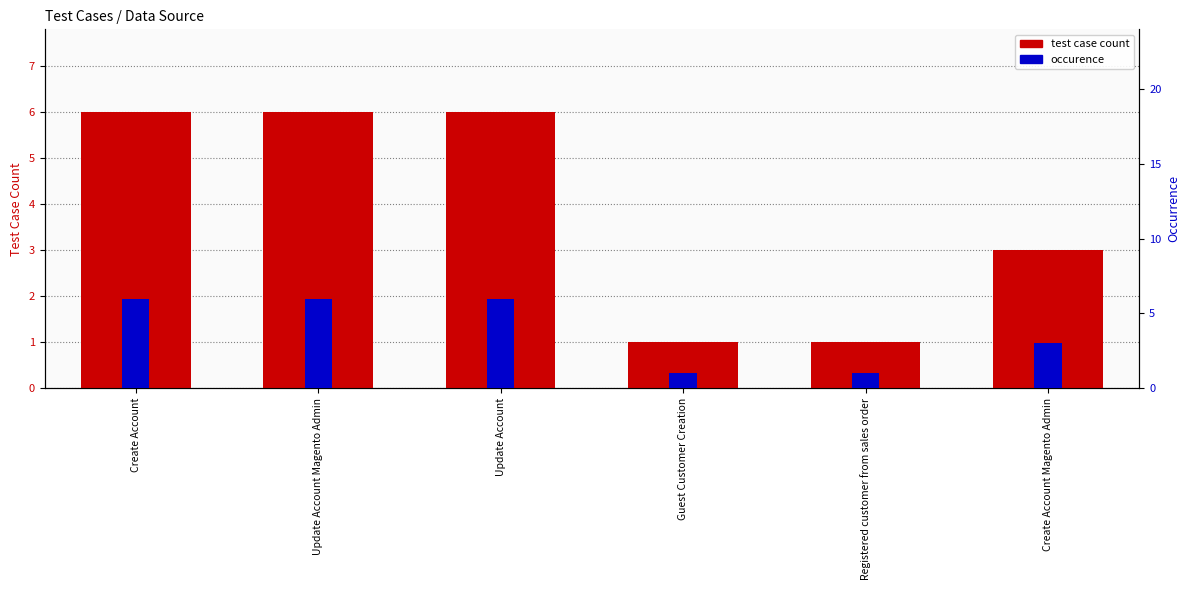

Are the bars horizontal?

No